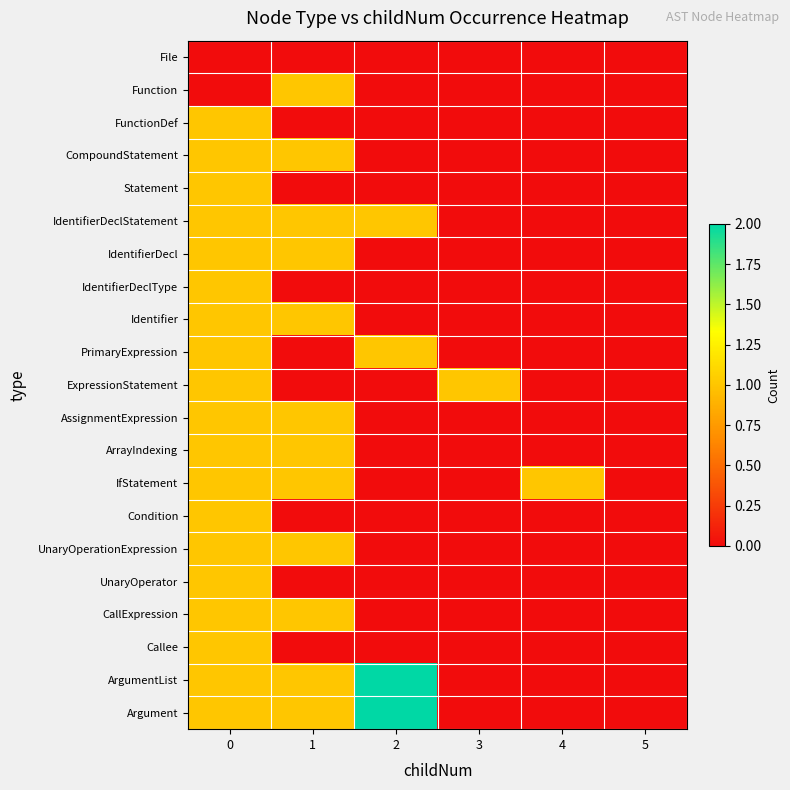

Reading left to right, transcribe all the data shown in this chart.

row_0: 0	0	0	0	0	0
row_1: 0	1	0	0	0	0
row_2: 1	0	0	0	0	0
row_3: 1	1	0	0	0	0
row_4: 1	0	0	0	0	0
row_5: 1	1	1	0	0	0
row_6: 1	1	0	0	0	0
row_7: 1	0	0	0	0	0
row_8: 1	1	0	0	0	0
row_9: 1	0	1	0	0	0
row_10: 1	0	0	1	0	0
row_11: 1	1	0	0	0	0
row_12: 1	1	0	0	0	0
row_13: 1	1	0	0	1	0
row_14: 1	0	0	0	0	0
row_15: 1	1	0	0	0	0
row_16: 1	0	0	0	0	0
row_17: 1	1	0	0	0	0
row_18: 1	0	0	0	0	0
row_19: 1	1	2	0	0	0
row_20: 1	1	2	0	0	0